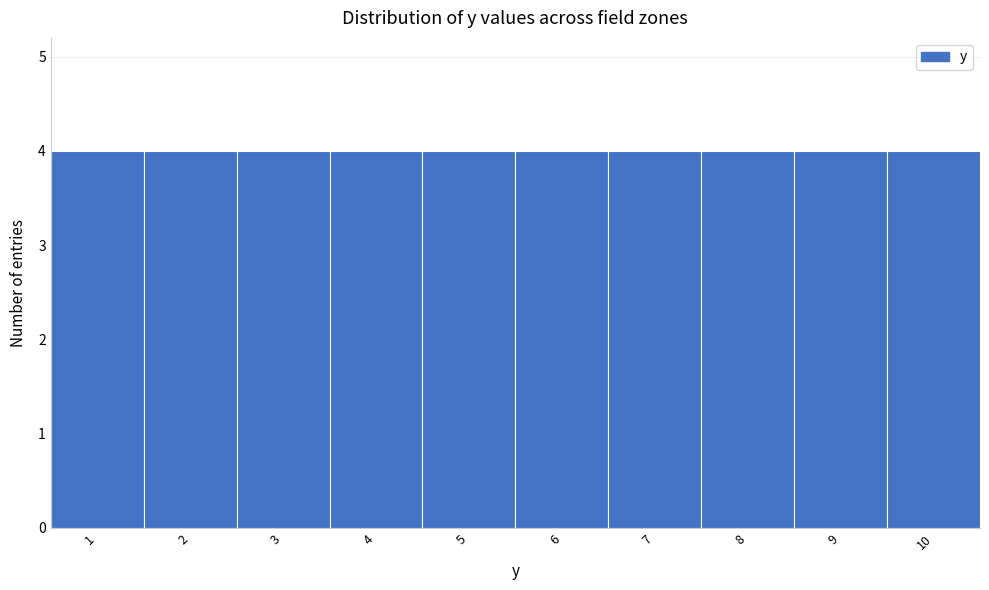

What is the height of the bar covering 6.5 to 7.5 on the x-axis? The values are not printed on the chart, so give them approximately, as read against the axis.

4